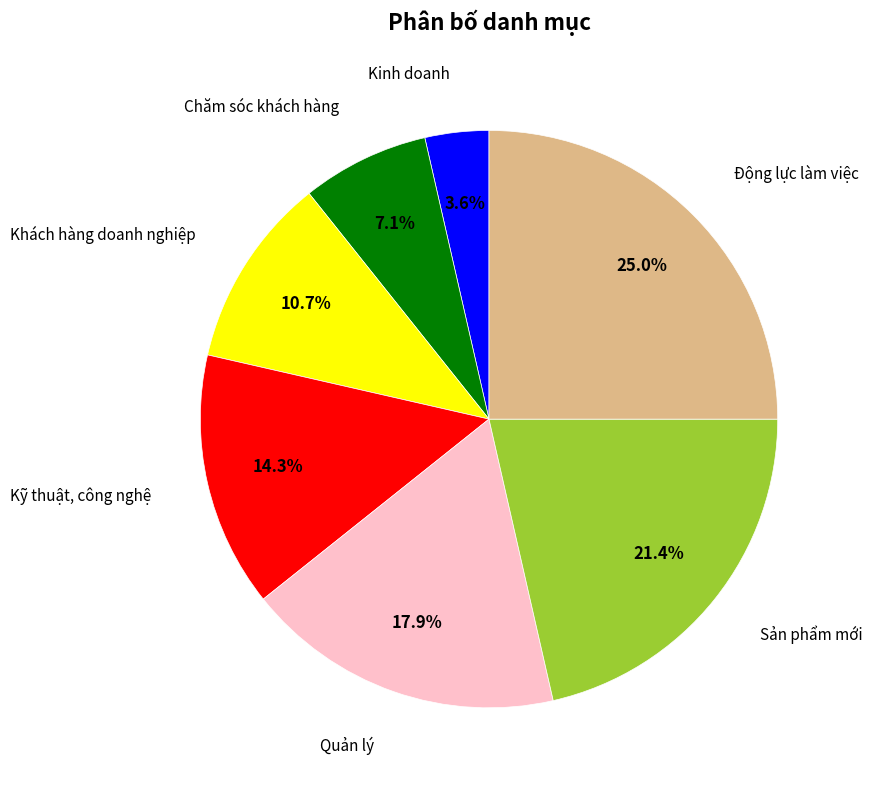

What portion of the pie excludes Sản phẩm mới?

78.6%